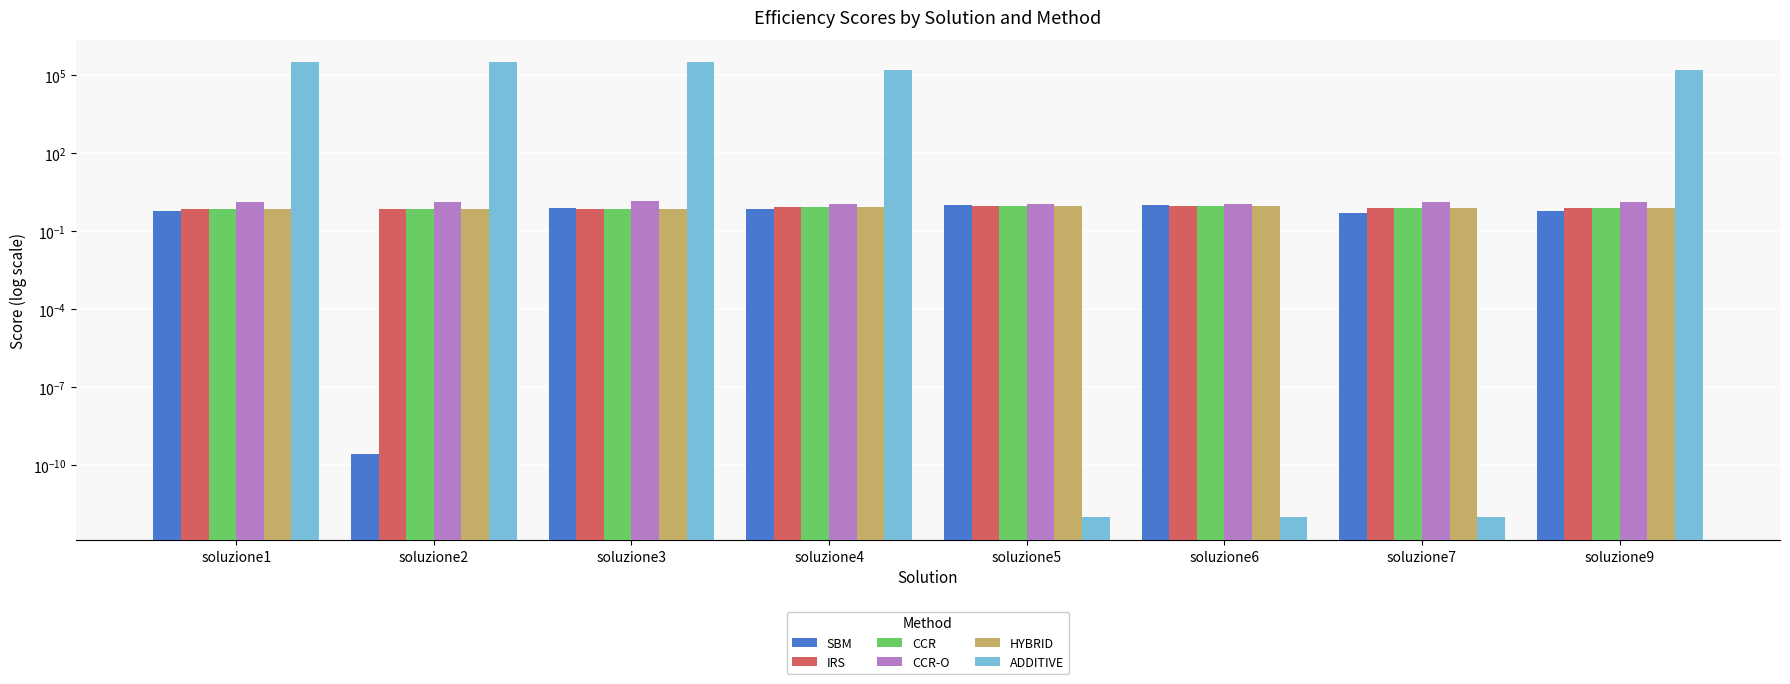

The value of CCR at soluzione3 is 1.1. True or false?

False